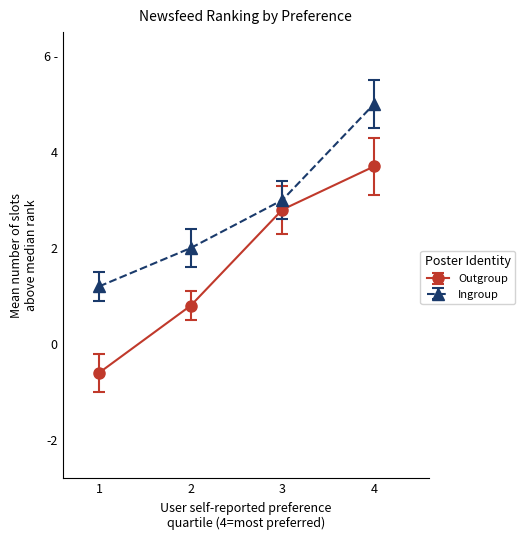

What is the sum of the Ingroup values at 3 and 1?

4.2